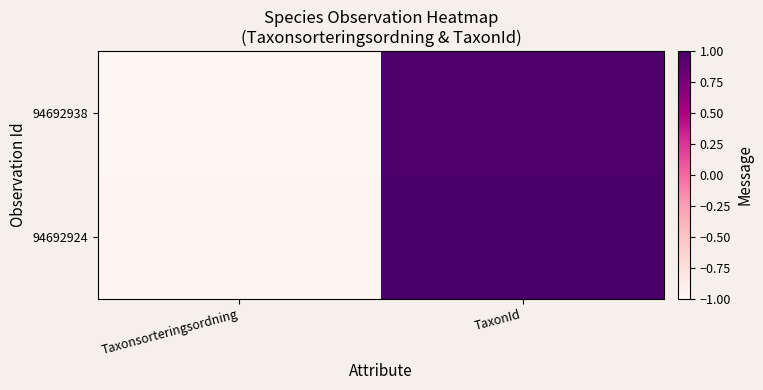

Rank the series by their average value, from lowest to highest.

94692938, 94692924